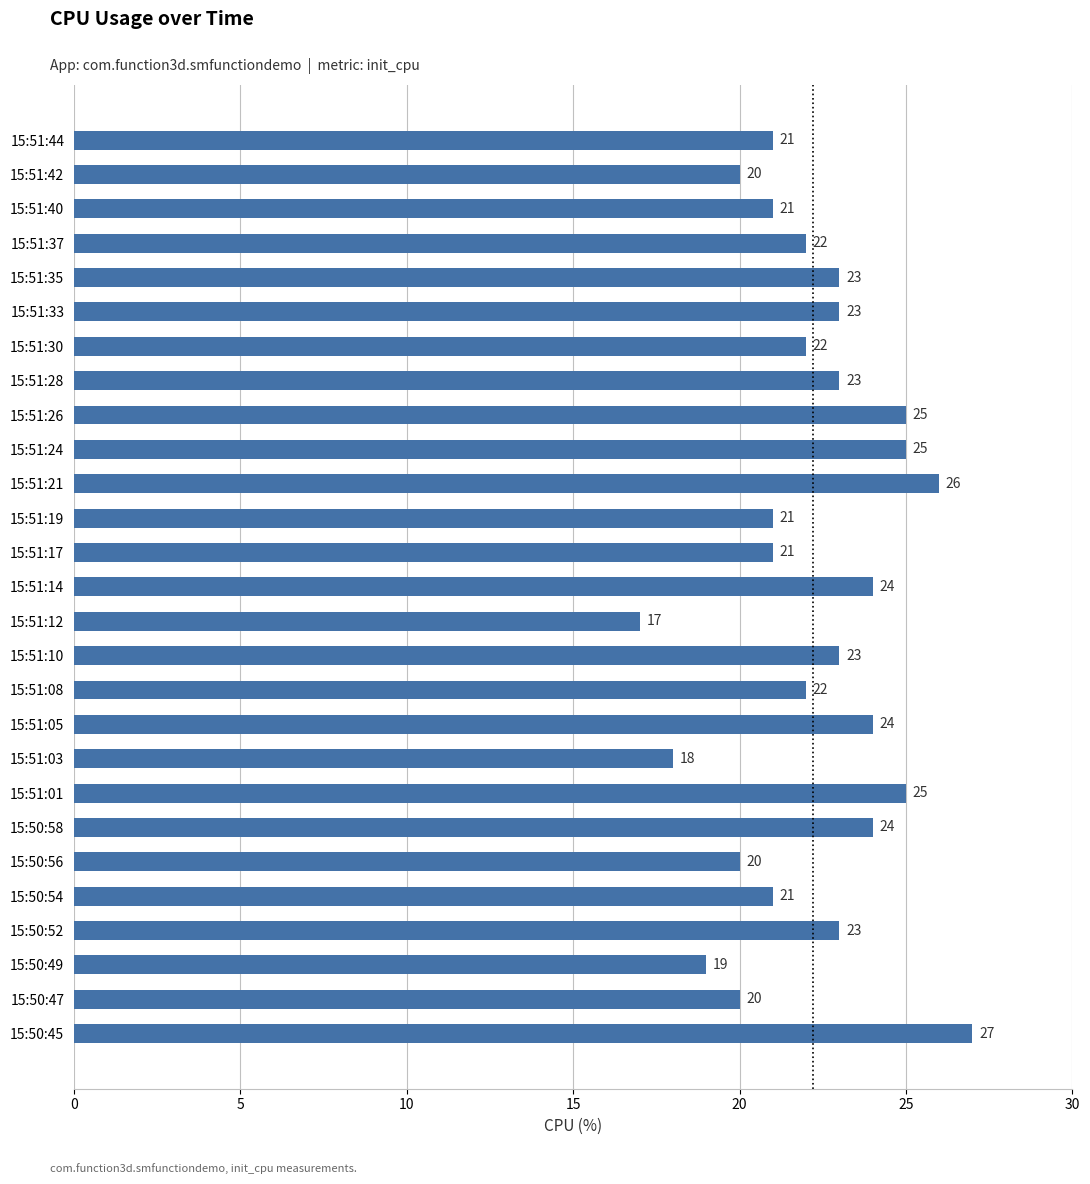

Which label corresponds to the smallest value in the chart?

15:51:12